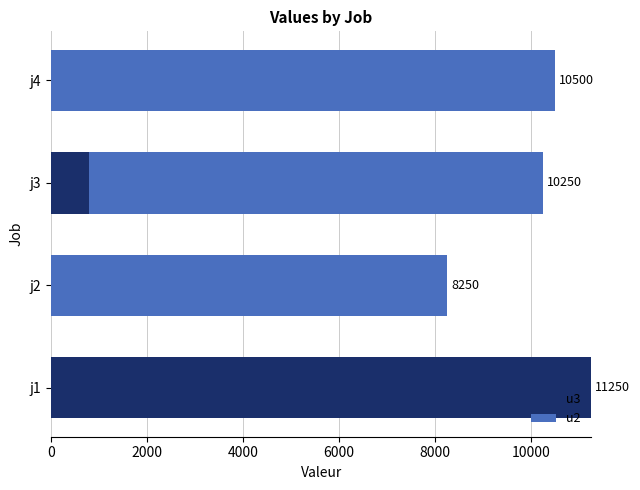

At which category is the sum across all series the highest?

j1